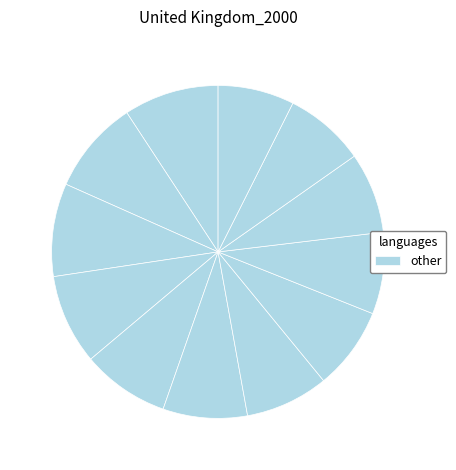

To the nearest percent, what is the difference between the largest and smallest slice percentages?

2%